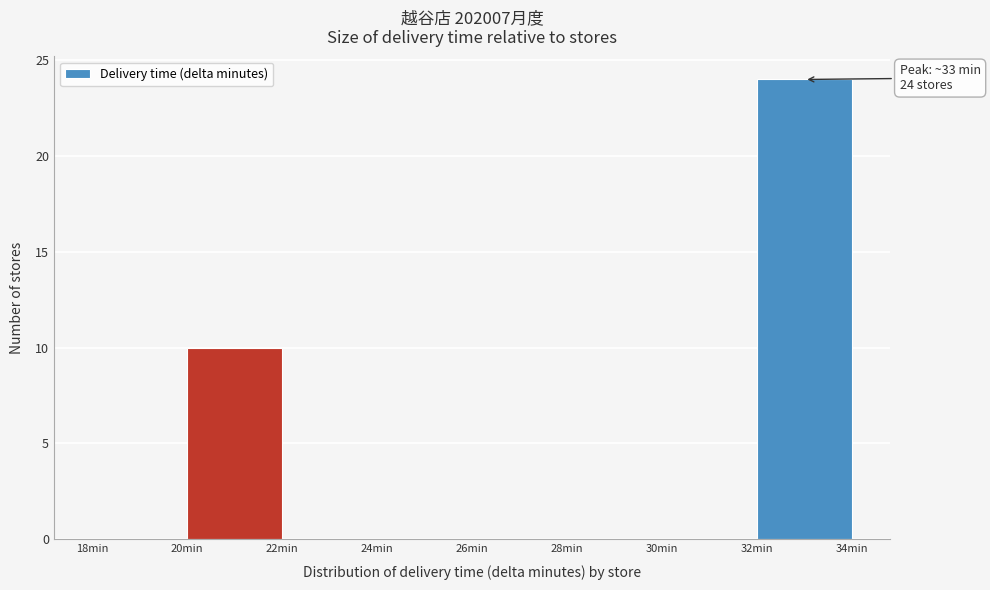

Over which range of the x-axis is the bar tallest?

32 to 34